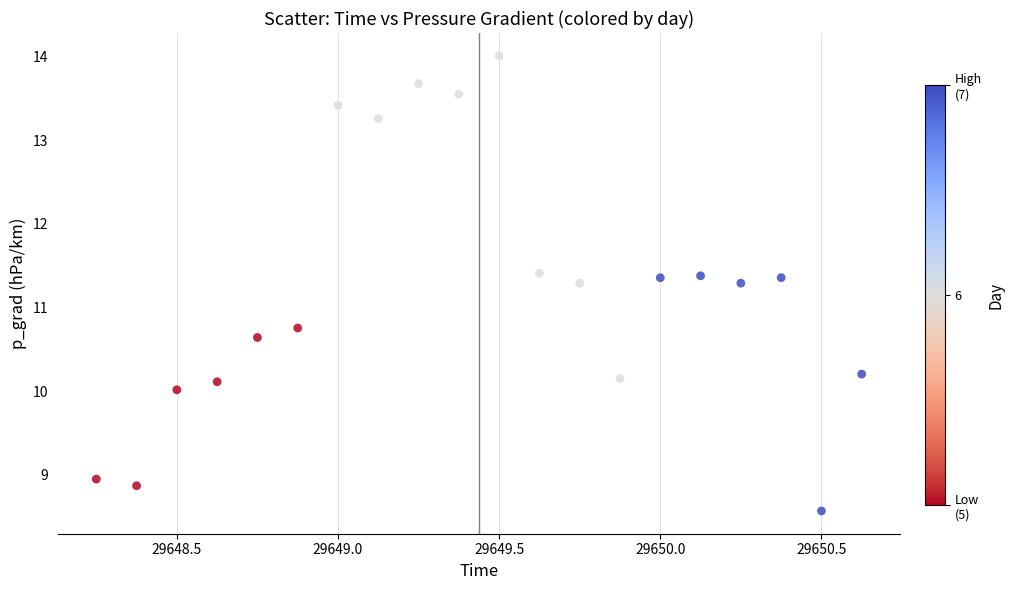

What is the range of Y values (max minus min)?

5.4